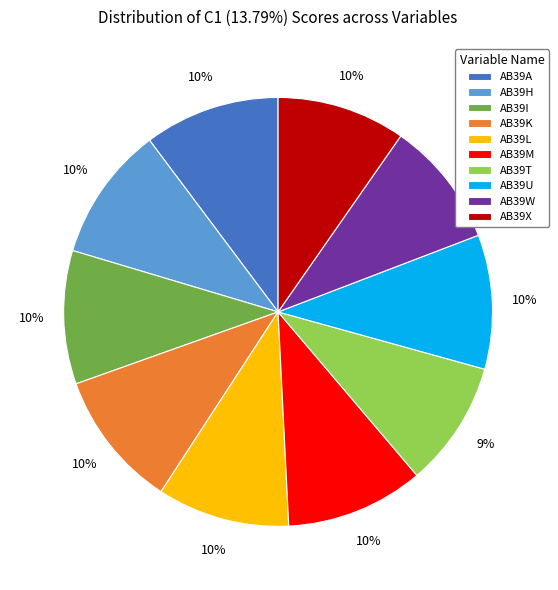

Combined, do AB39M and AB39T account for over 50%?

No